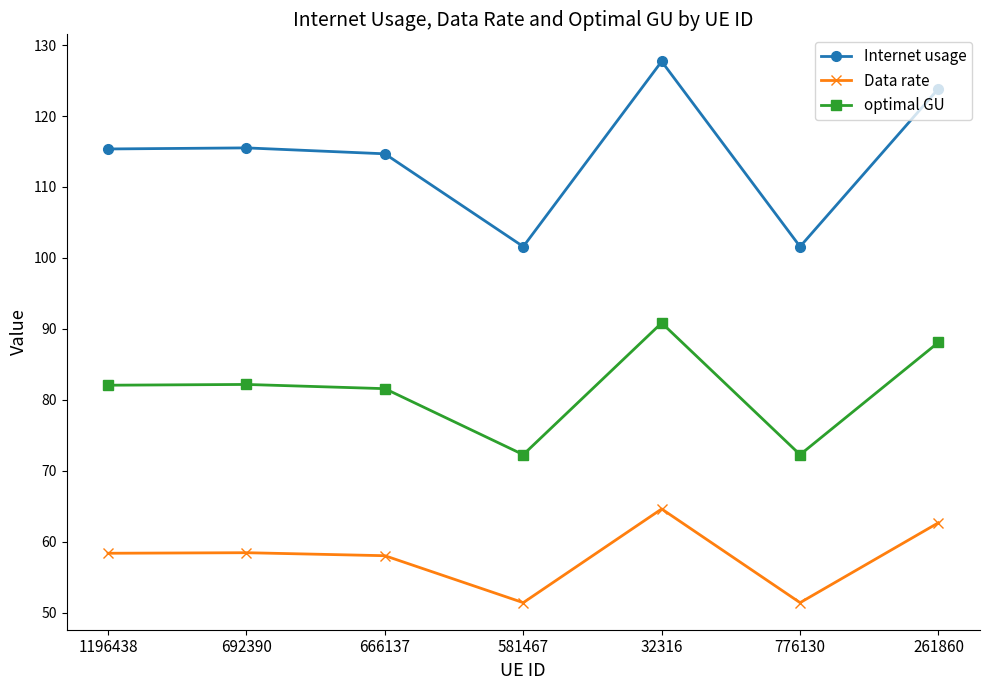

What is the total value across all series at 261860?

274.6